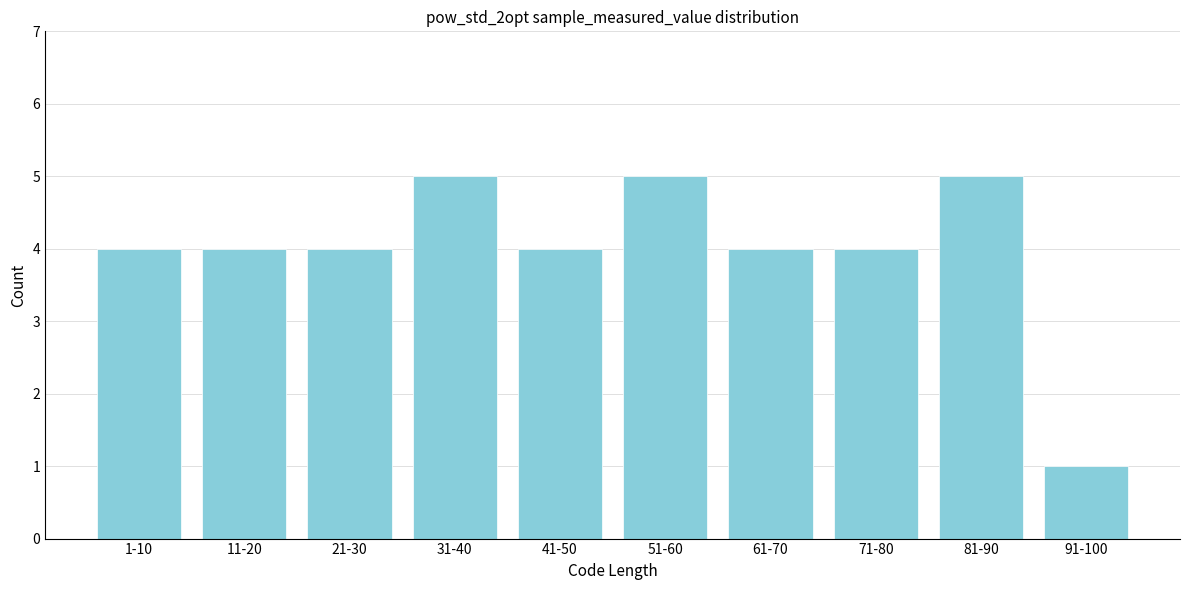

Reading right to left, transcribe all the data shown in this chart.

1	5	4	4	5	4	5	4	4	4